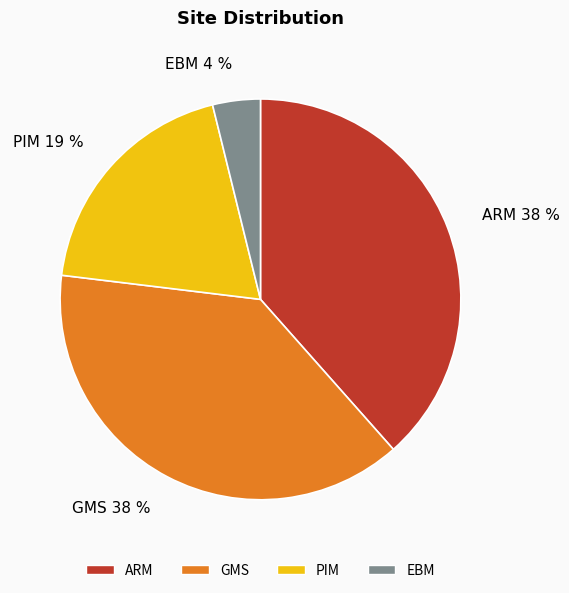

Which has a higher value, EBM or ARM?

ARM